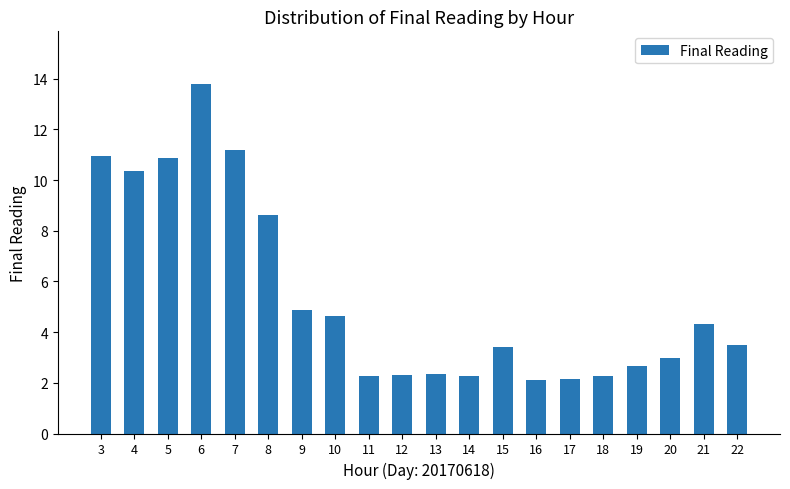

At which label is the value closest to 7?

8